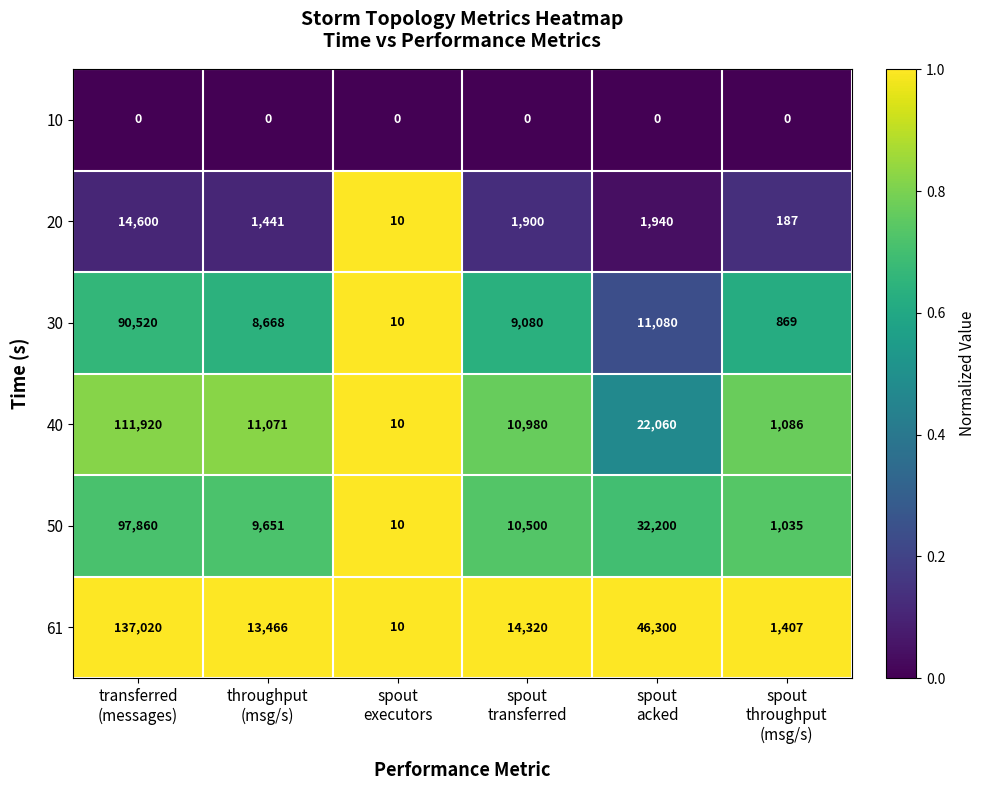

Rank the series by their maximum value, from lowest to highest.

10, 20, 30, 50, 40, 61